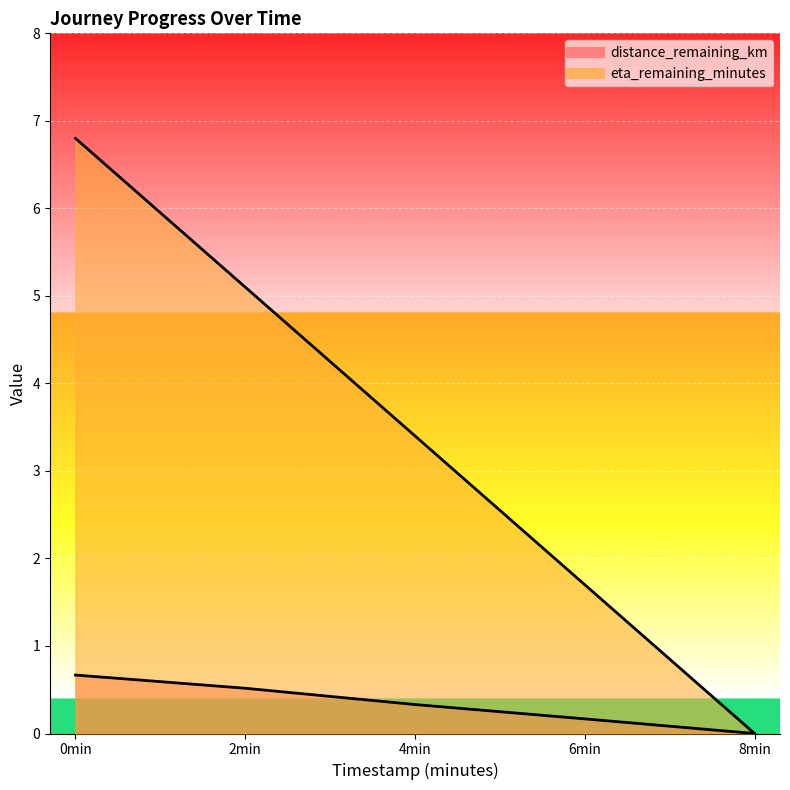

What is the greatest value displayed?

6.8